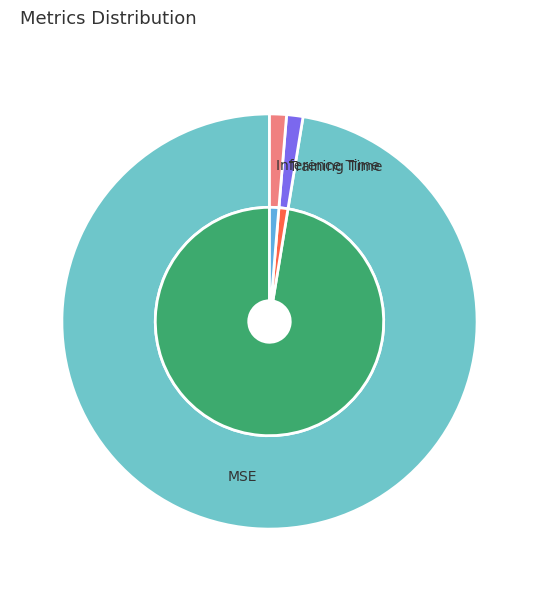

To the nearest percent, what is the difference between the largest and smallest slice percentages?

96%